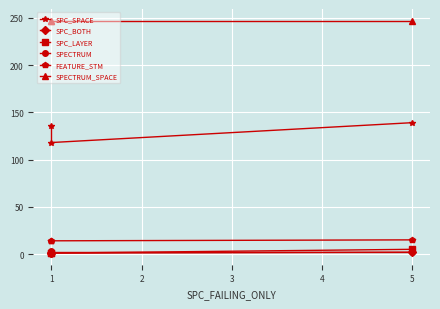

Which series has the largest total across all categories?

SPECTRUM_SPACE